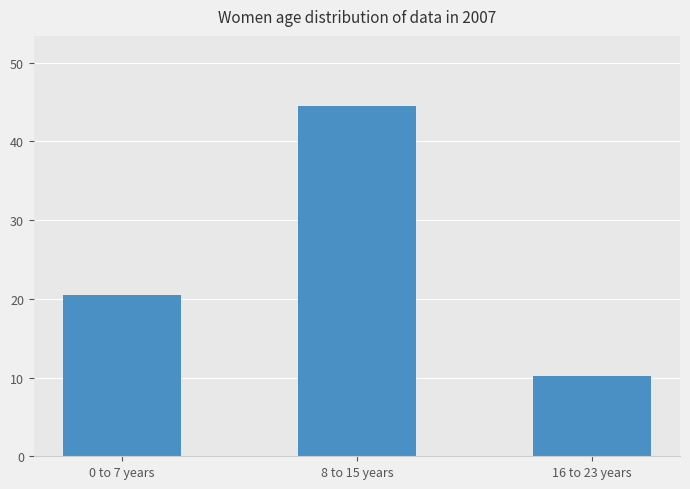

Reading left to right, list all the values displayed in this chart.

0 to 7 years=20.5	8 to 15 years=44.5	16 to 23 years=10.2